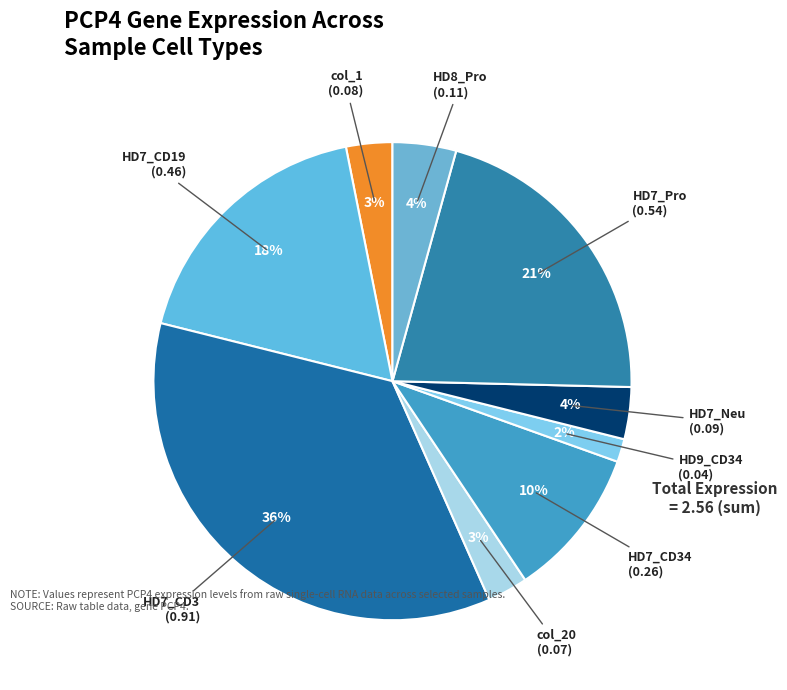

Count the number of slices in the pie.

9